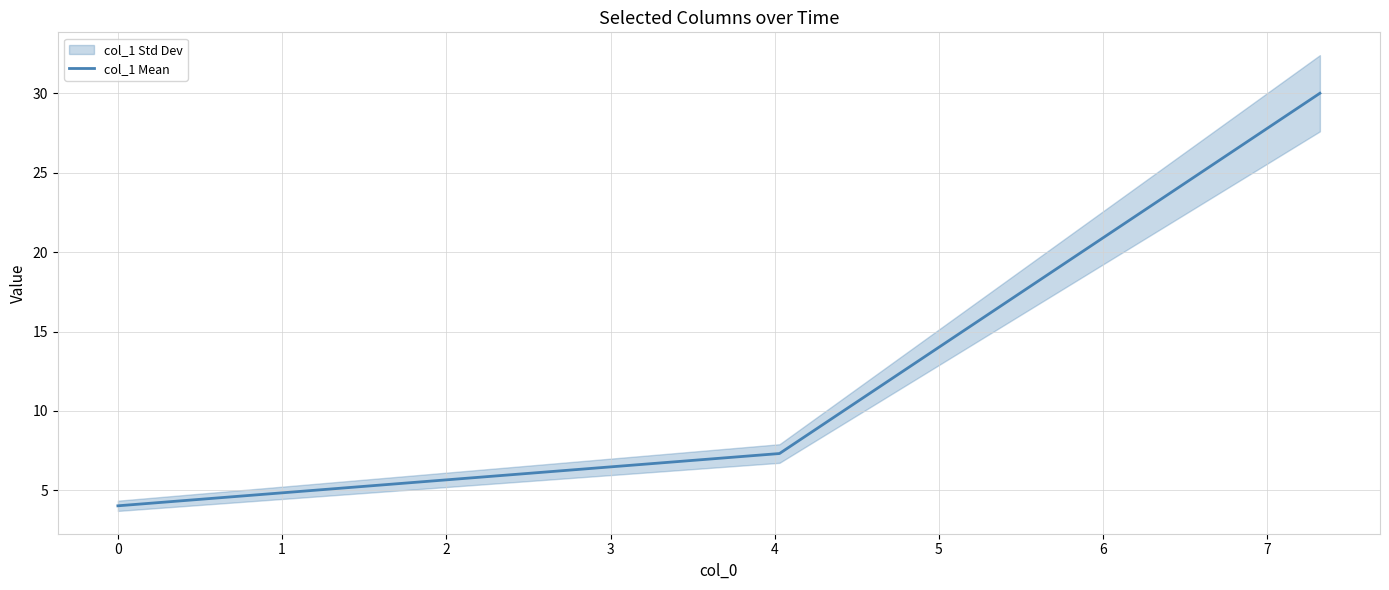

What is the maximum value for col_1 Mean?

30.0